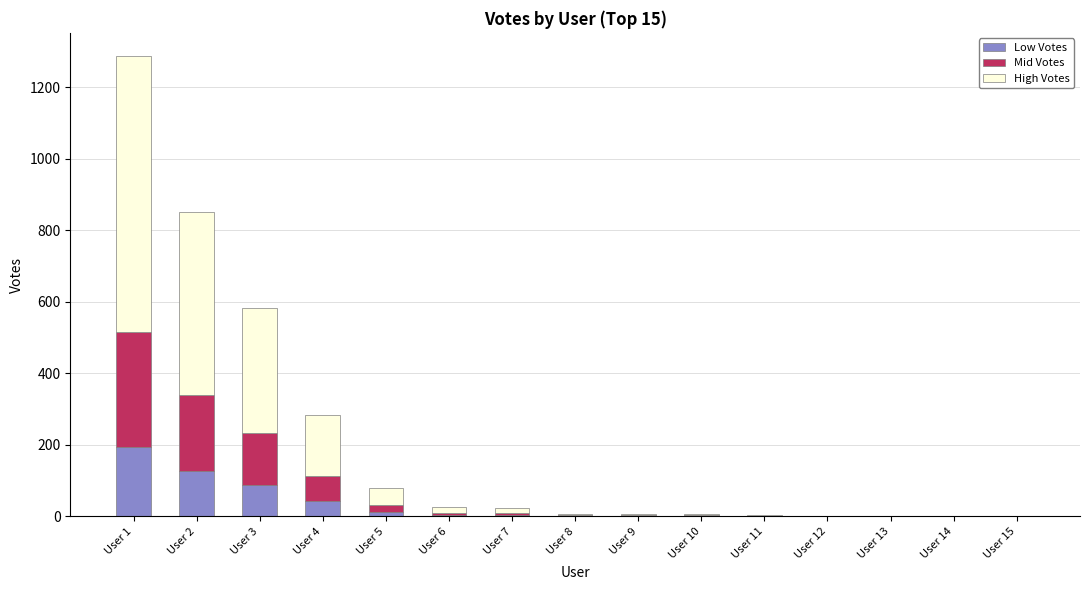

Which category has the highest value in the Low Votes series?

User 1